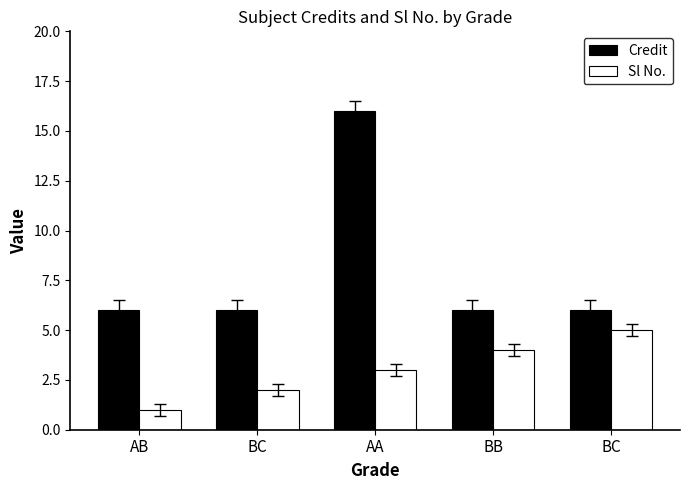

Reading left to right, list all the values displayed in this chart.

Credit: AB=6	BC=6	AA=16	BB=6	BC=6
Sl No.: AB=1	BC=2	AA=3	BB=4	BC=5